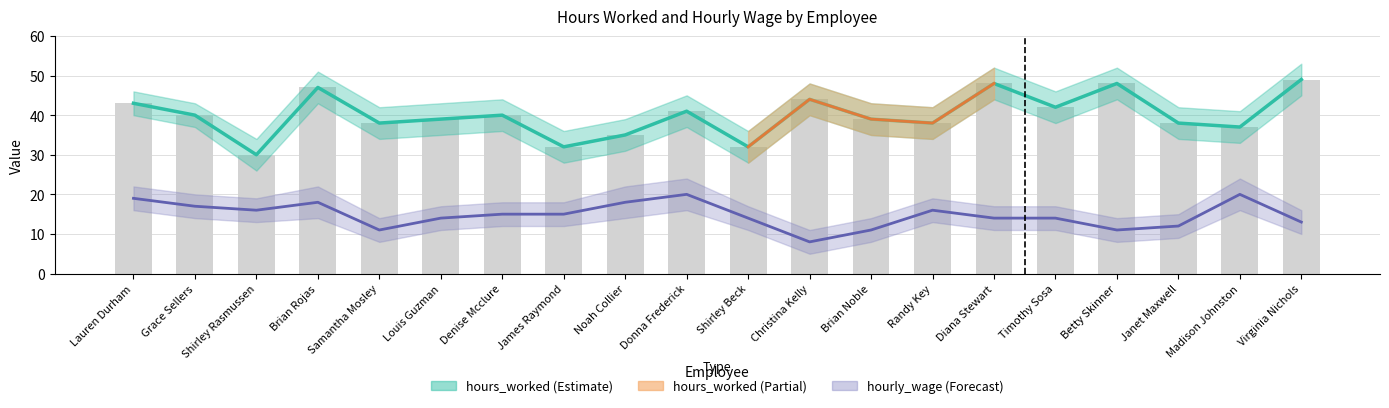

Rank the series at Brian Noble from highest to lowest value.

hours_worked, hourly_wage